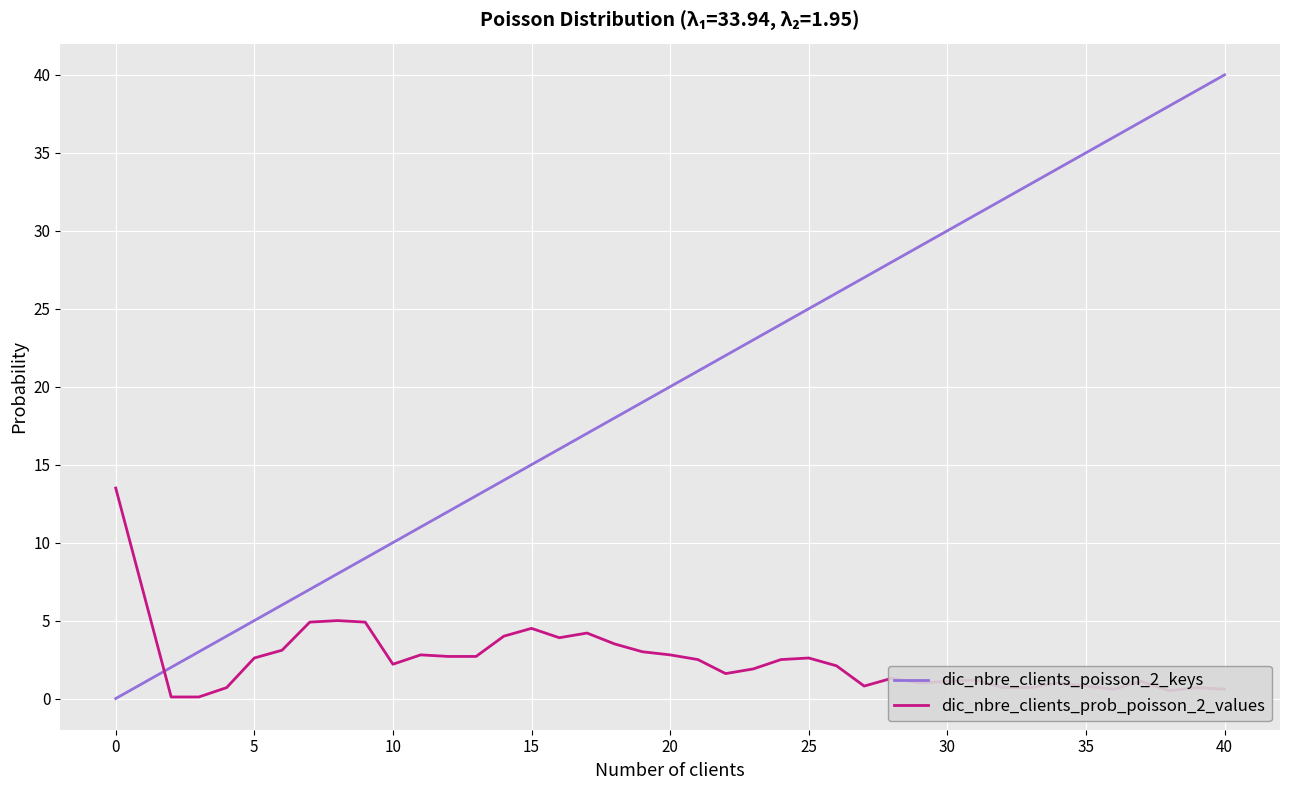

Which series has the widest spread of values?

dic_nbre_clients_poisson_2_keys